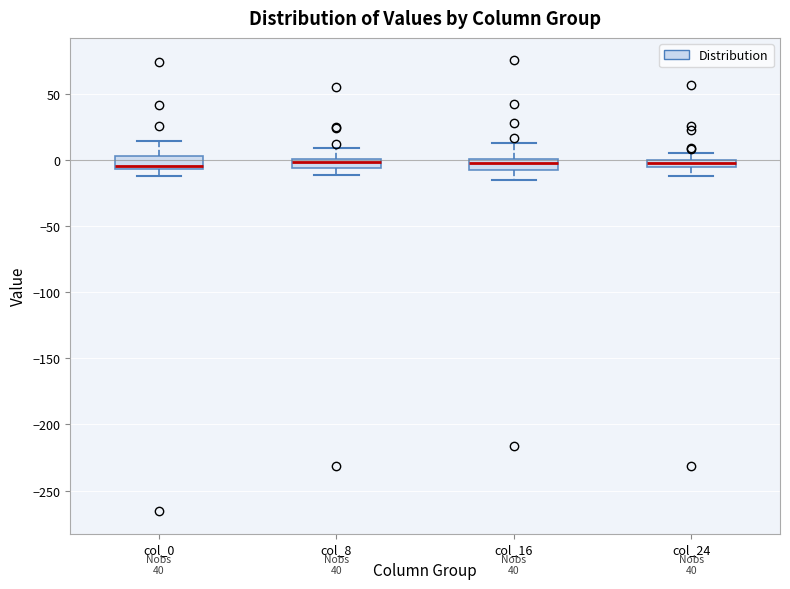

Where is the upper edge of the box for col_16 on the y-axis? The values are not printed on the chart, so give them approximately, as read against the axis.

0